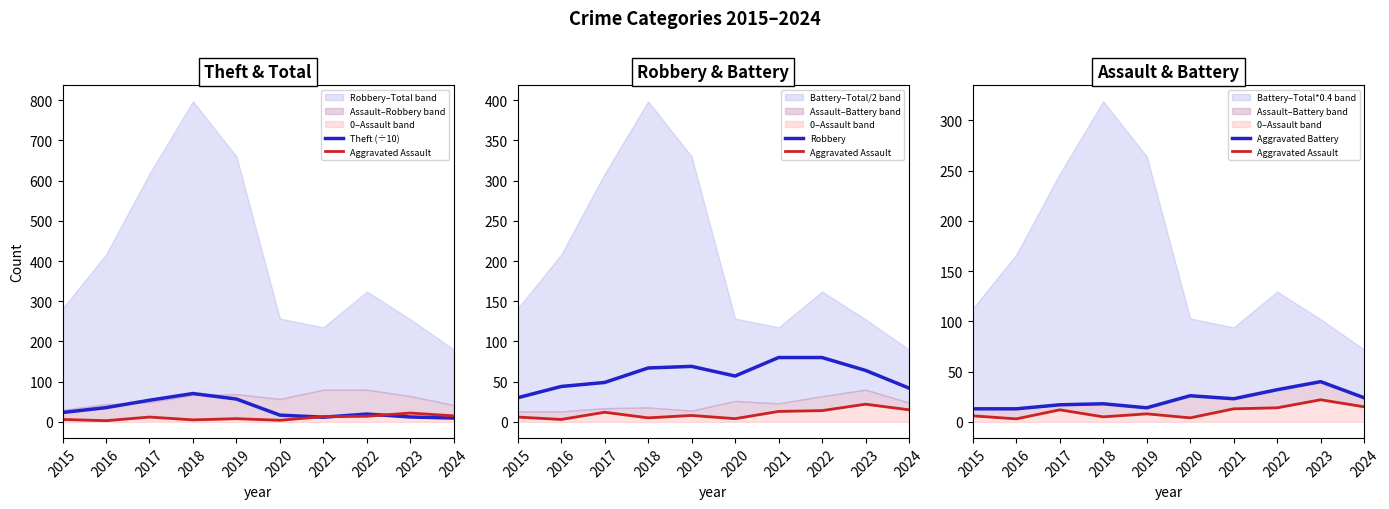

True or false: Aggravated Assault has more than 0 points higher than both neighbors.

True